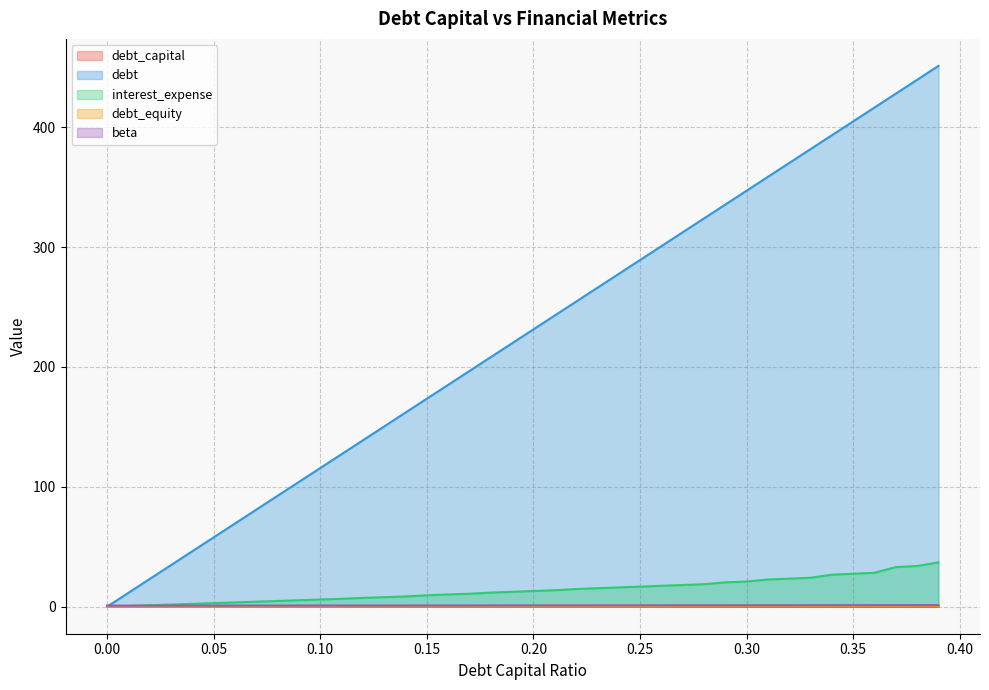

Which series has the largest total across all categories?

debt